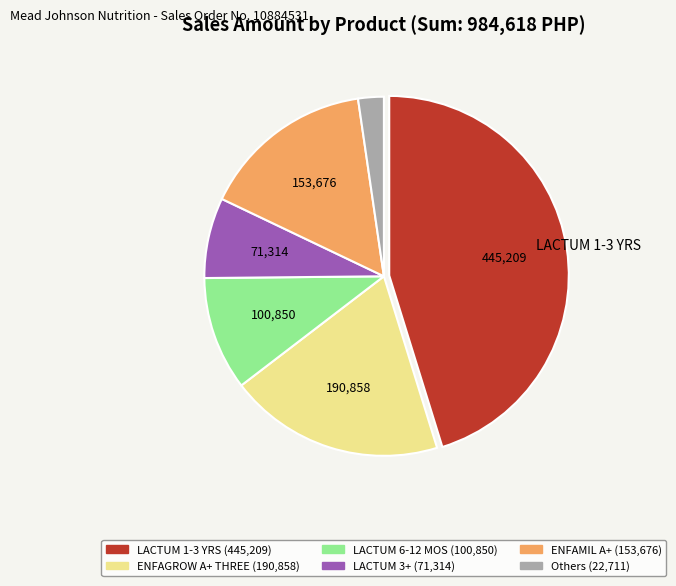

Does any single category account for the majority?

No